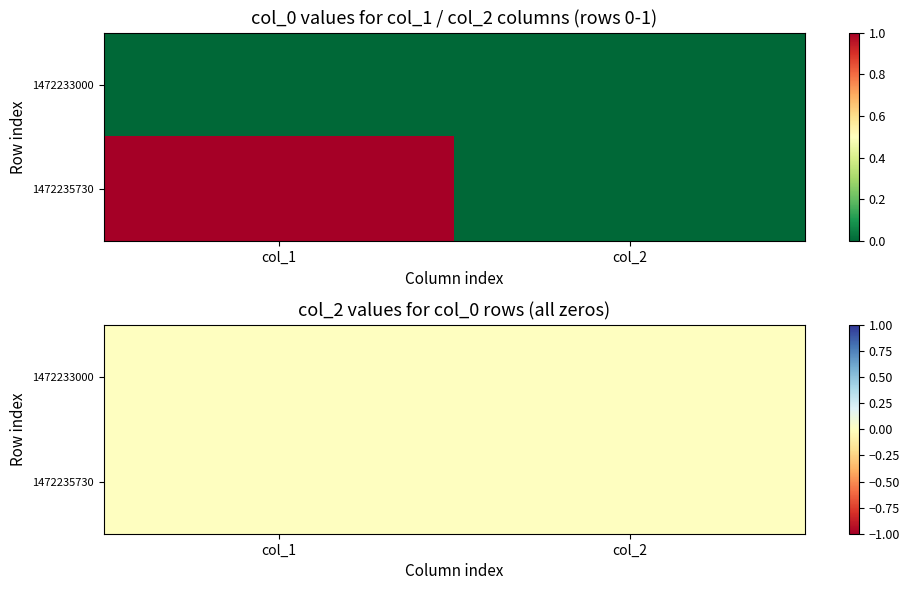

Reading right to left, what are all the values shown in this chart?

1472233000: col_2=0	col_1=0
1472235730: col_2=0	col_1=1